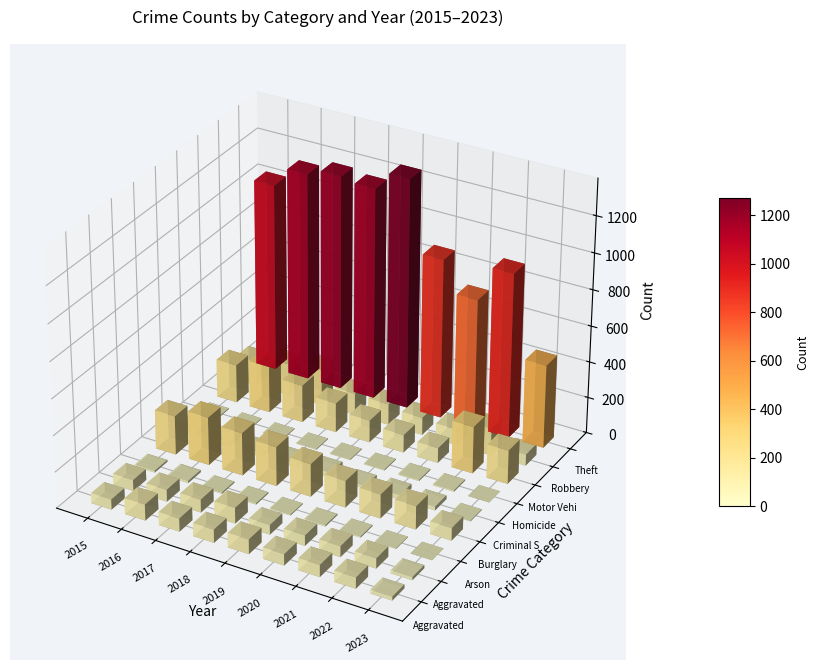

What is the greatest value displayed?

1272